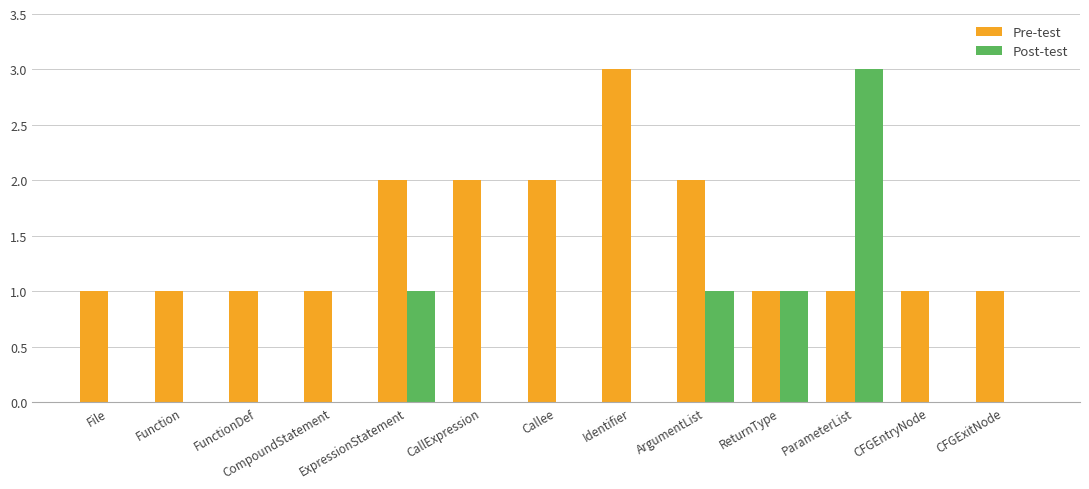

The value of Post-test at ParameterList is 3. True or false?

True